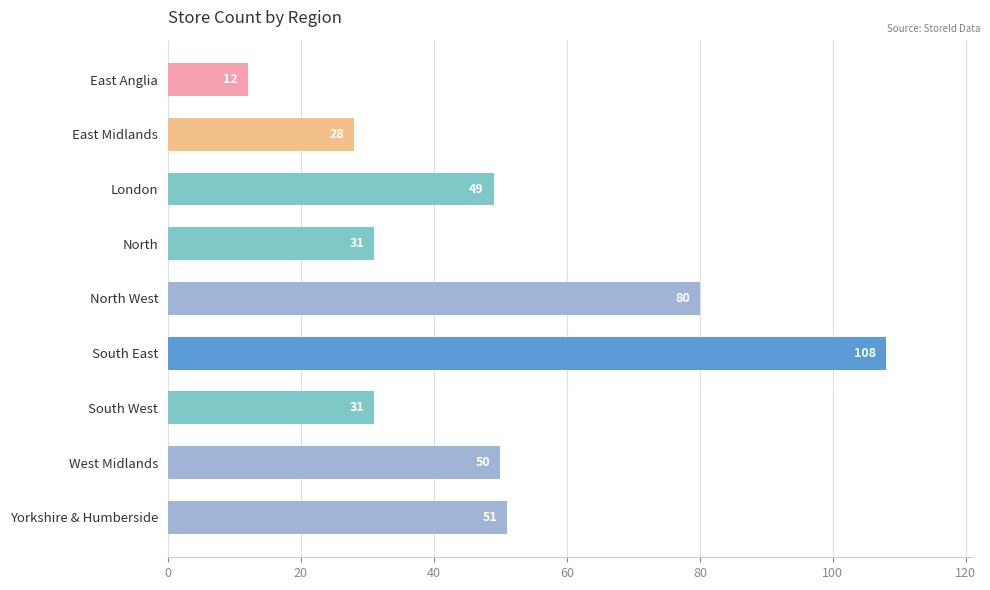

How many distinct data groups are displayed?

1